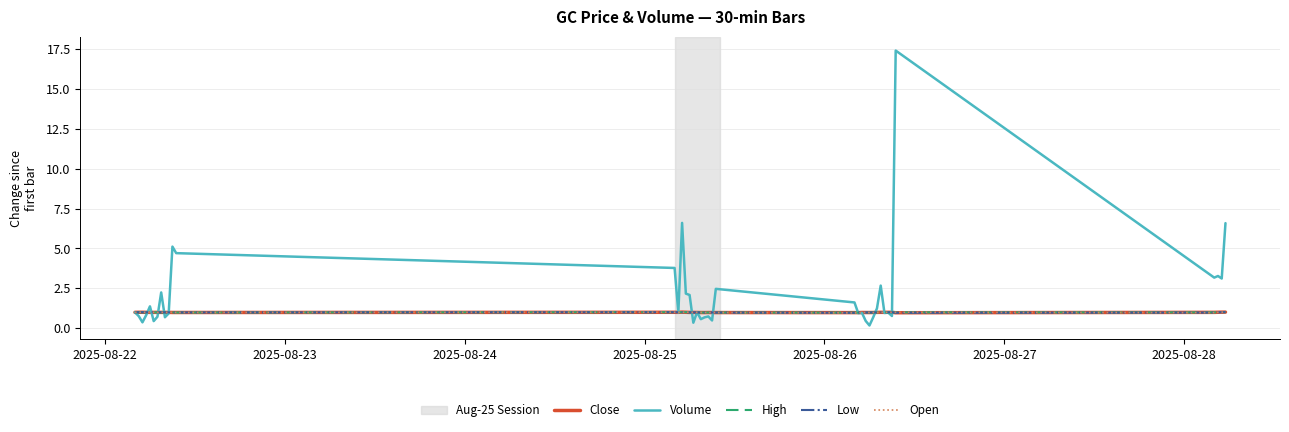

At how many categories does at least one series exceed 14?

1